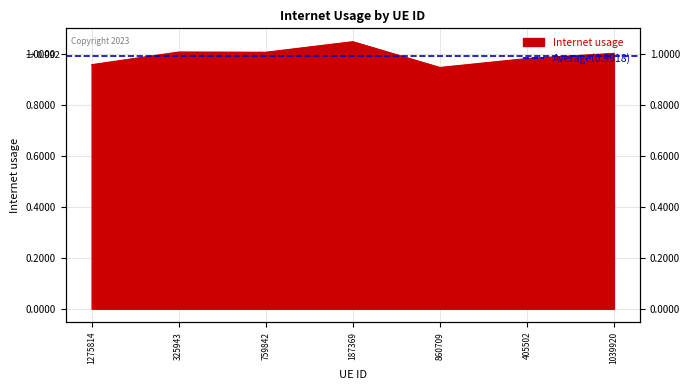

List the labels in order of value, largest first.

187369, 325943, 759842, 1039920, 405502, 1275814, 860709